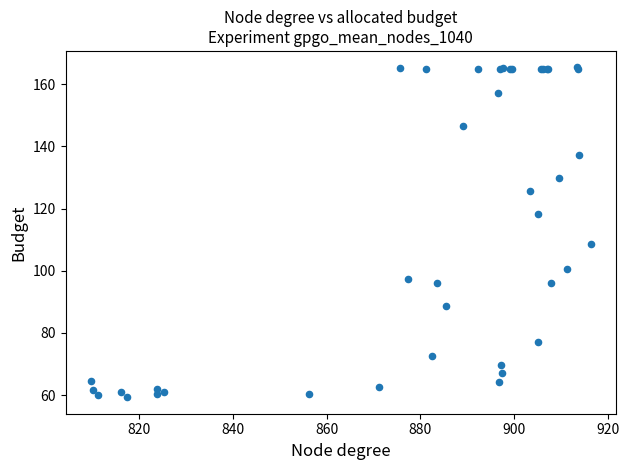

What Y value in the scatter plot is closest to 112?

108.7